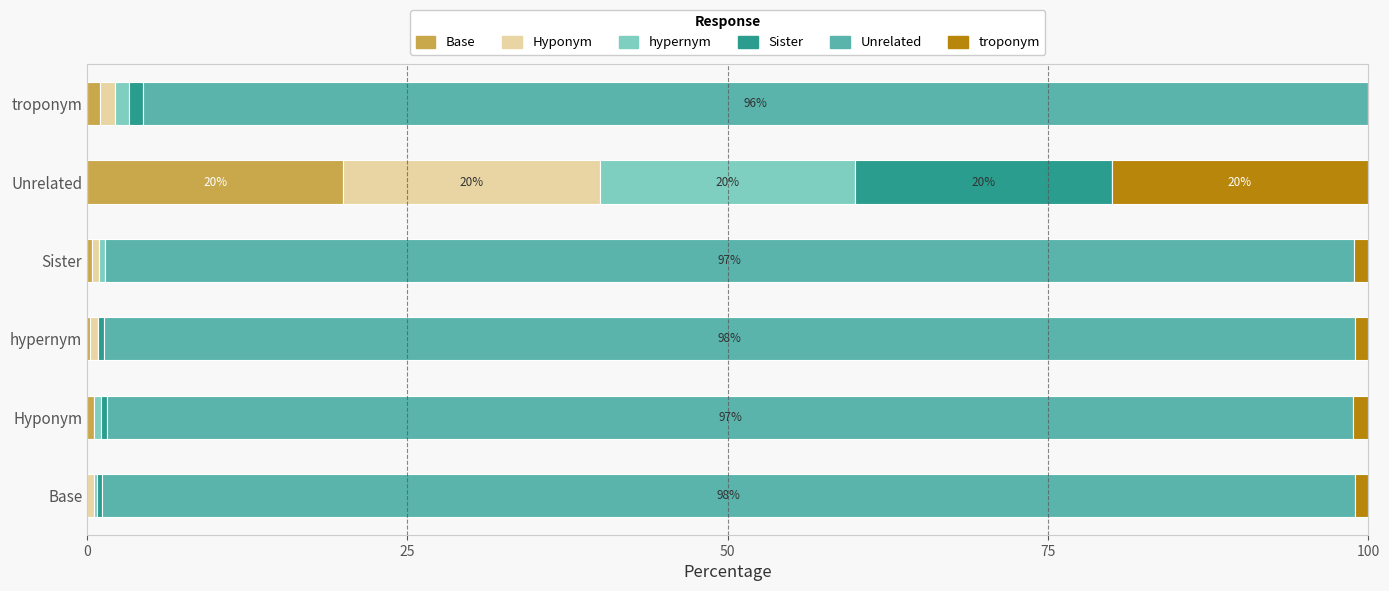

Which category has the highest value in the Base series?

Unrelated